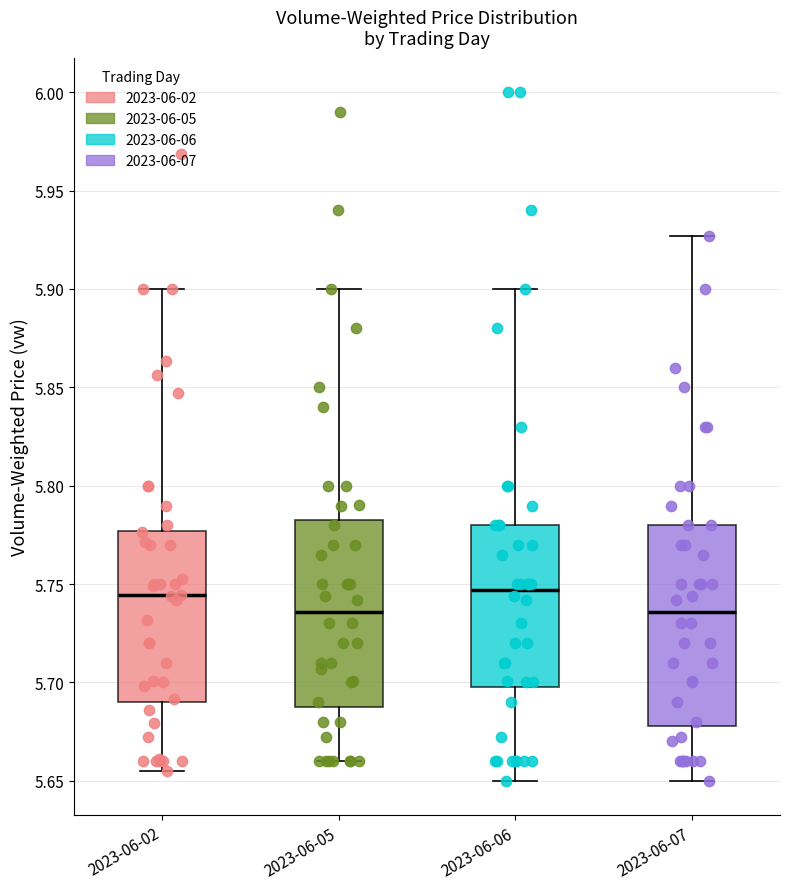

Where does the upper whisker of the box for 2023-06-06 end on the y-axis? The values are not printed on the chart, so give them approximately, as read against the axis.

5.900